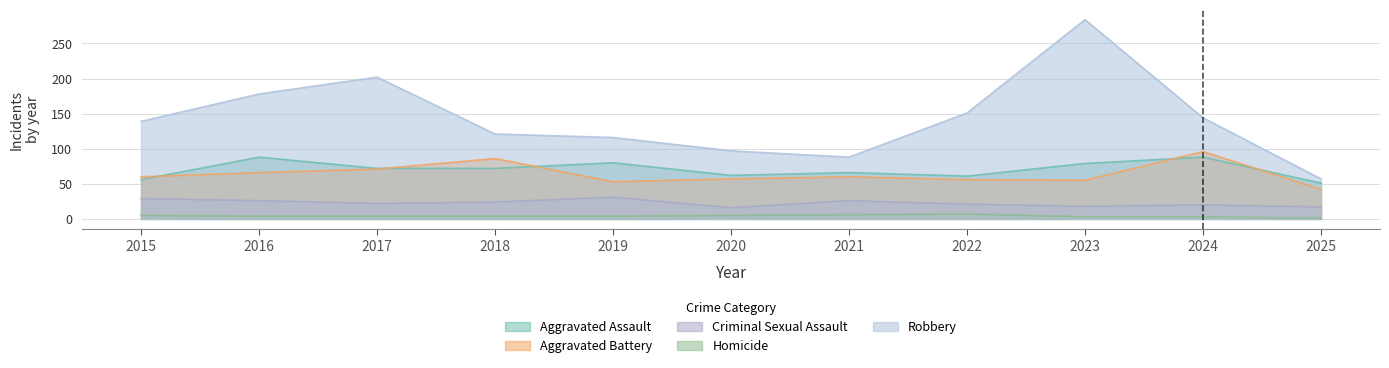

What are all the series names shown in the legend?

Aggravated Assault, Aggravated Battery, Criminal Sexual Assault, Homicide, Robbery